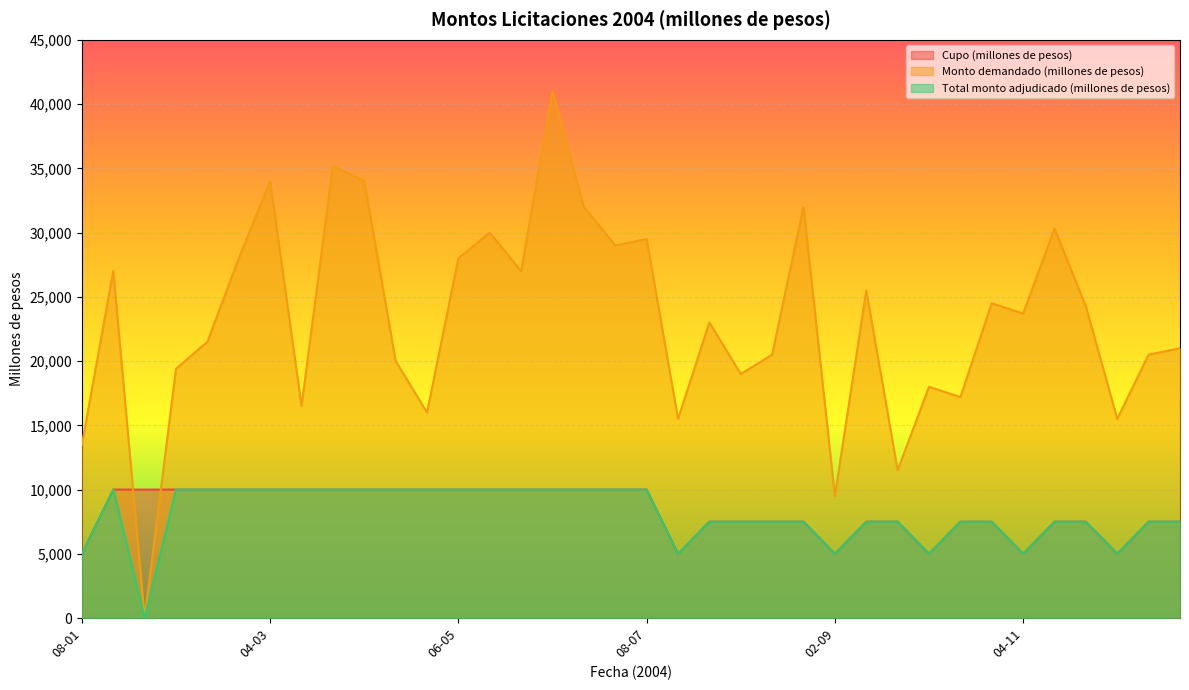

Where do Cupo (millones de pesos) and Monto demandado (millones de pesos) first cross each other?

15-01 and 29-01